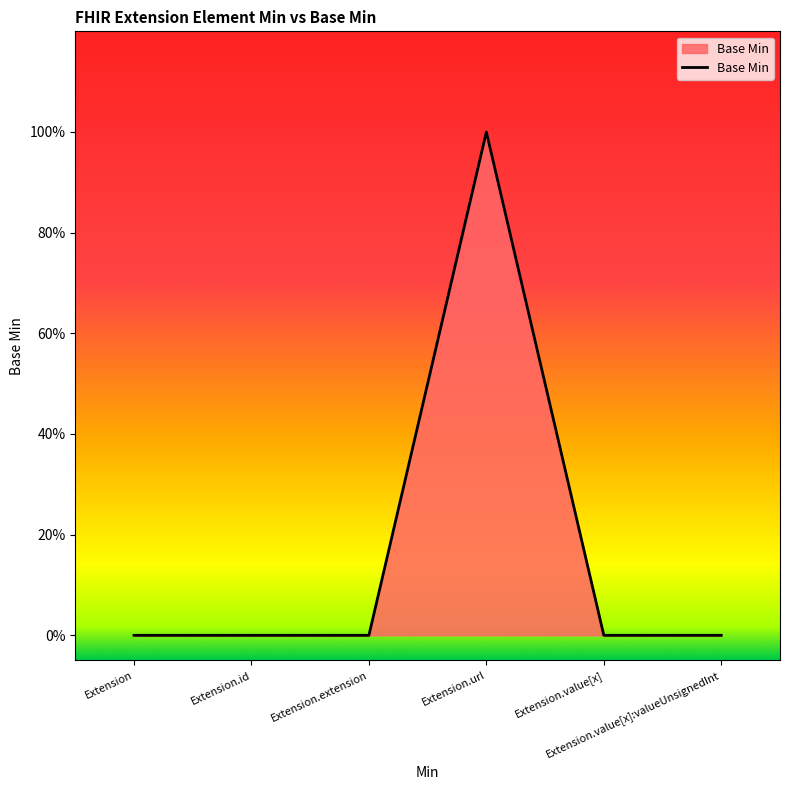

List the labels in order of value, largest first.

Extension.url, Extension, Extension.id, Extension.extension, Extension.value[x], Extension.value[x]:valueUnsignedInt